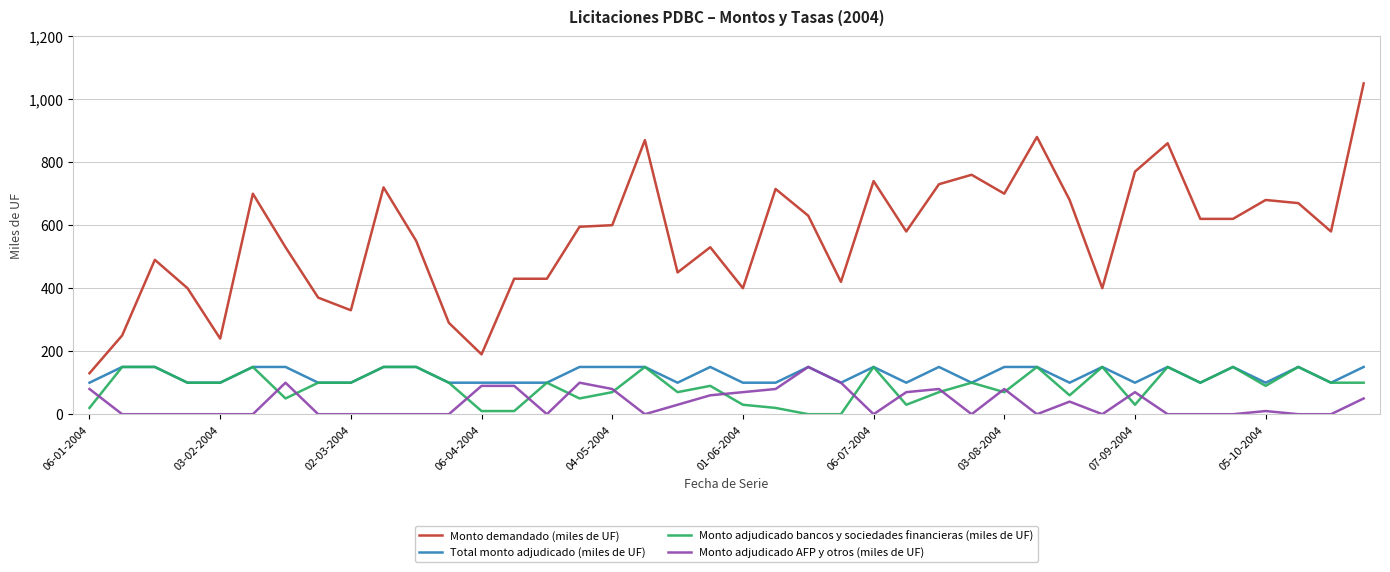

True or false: Monto adjudicado AFP y otros (miles de UF) and Monto demandado (miles de UF) cross at least once.

False